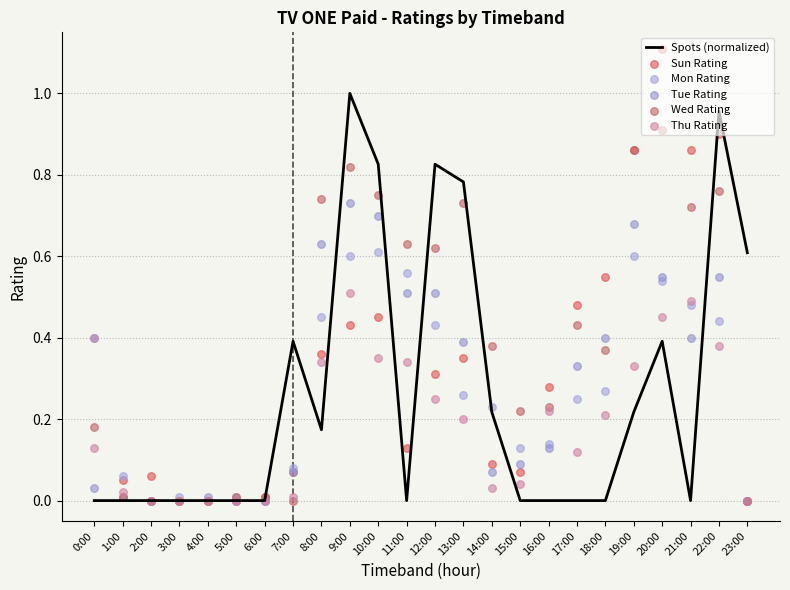

At how many categories does at least one series exceed 0?

24